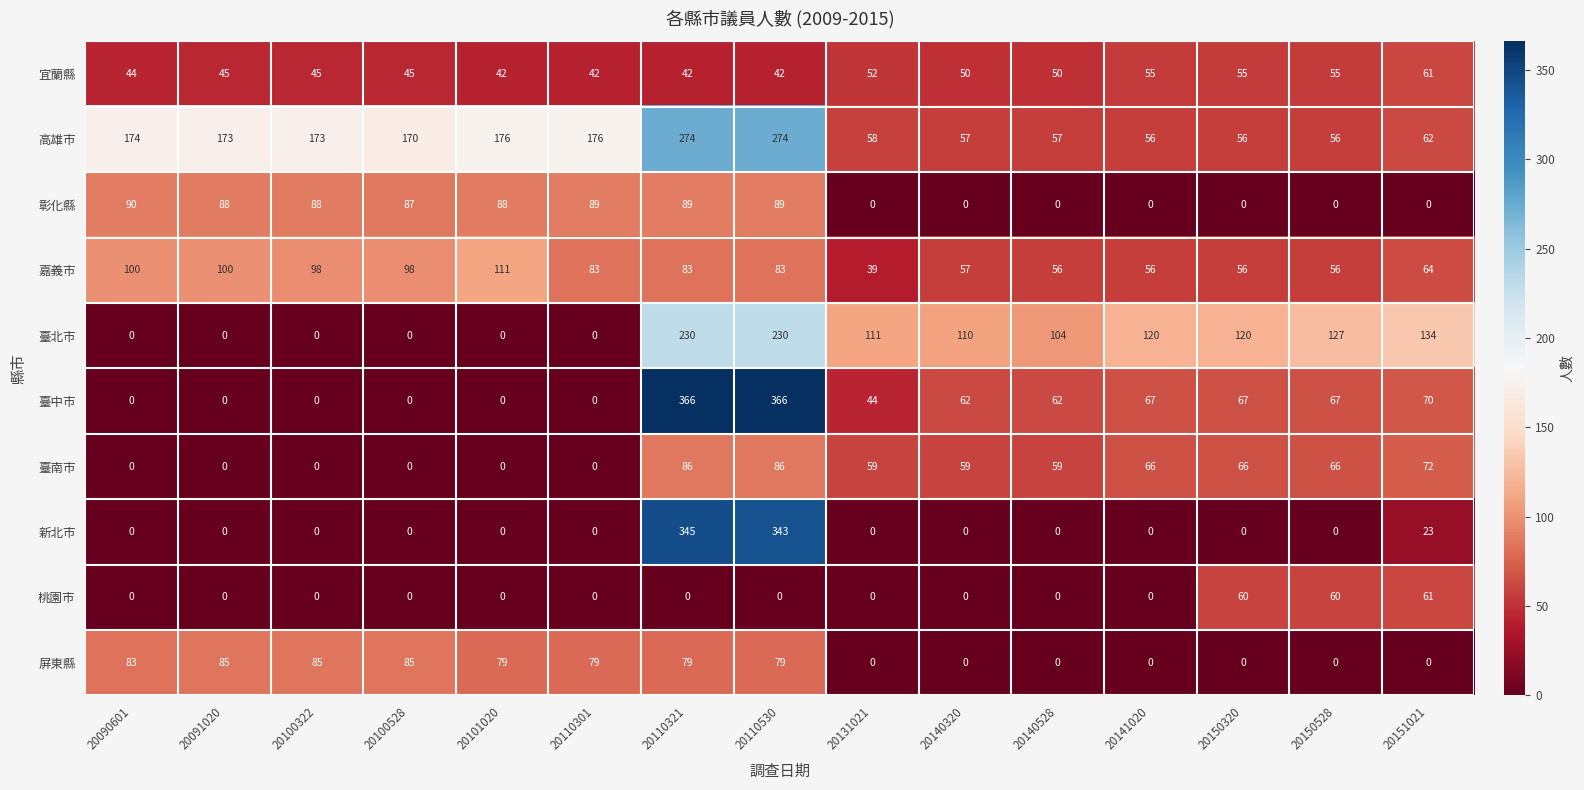

What is the maximum value for 臺中市?

366